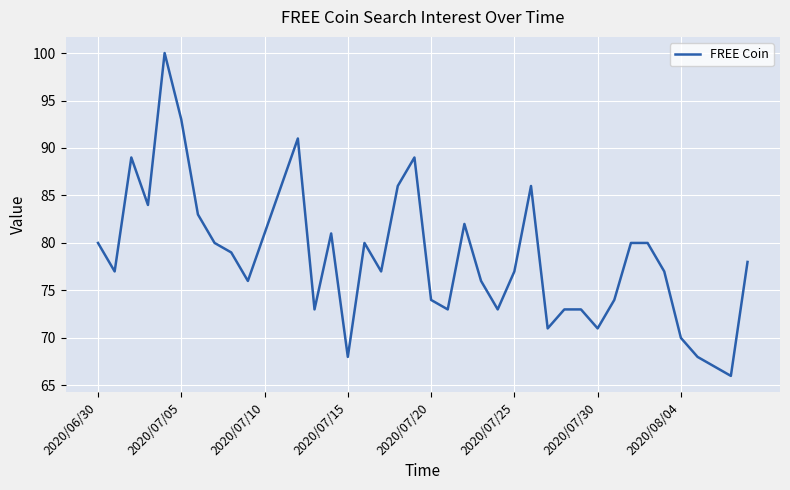

What is the minimum value shown in the chart?

66